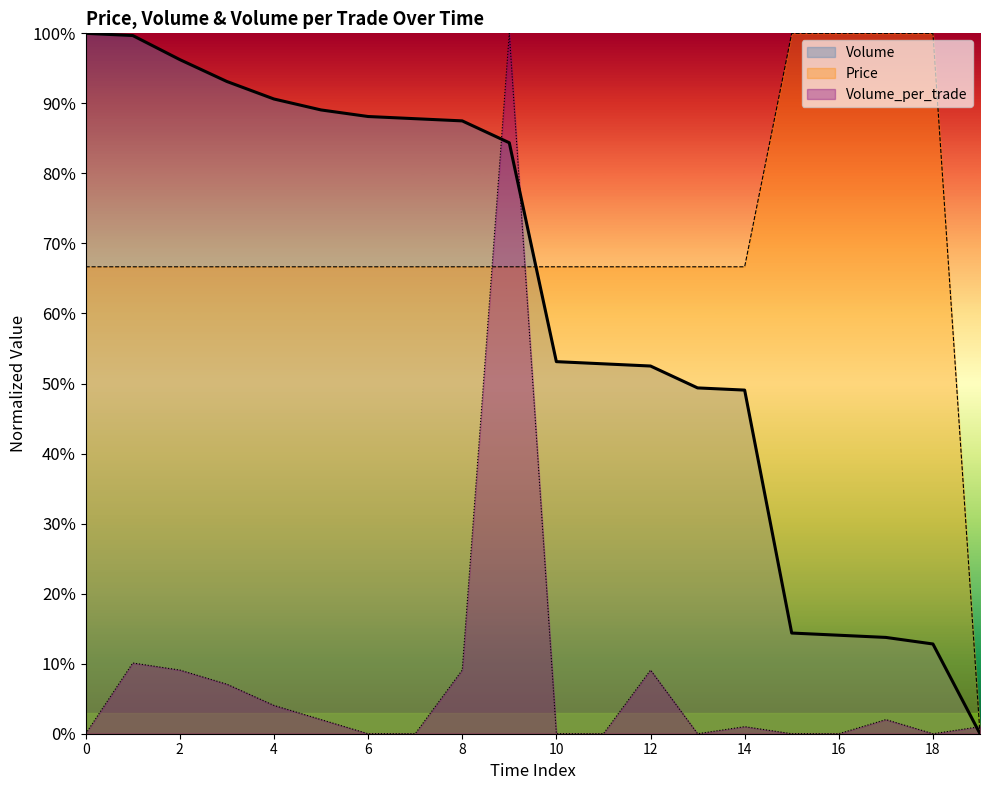

Which series ends up on top after the final intersection of Volume and Price?

Price